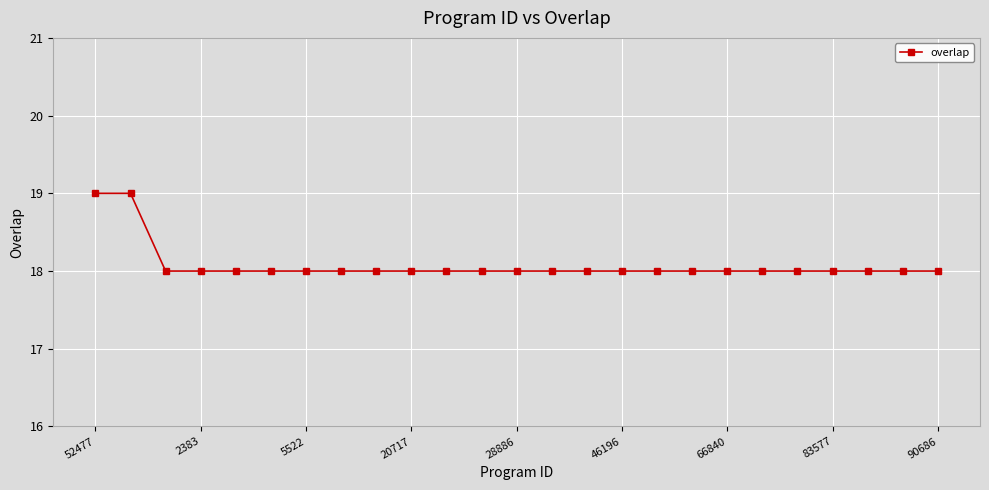

How many lines are shown in the chart?

1